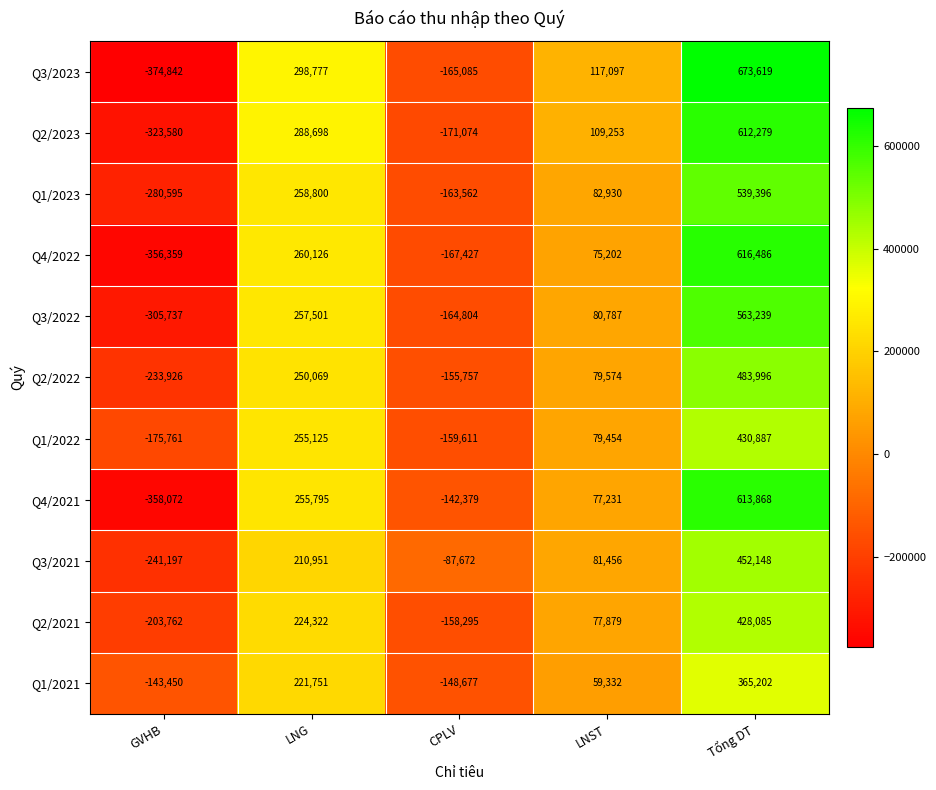

How many positive values does the Q3/2022 series have?

3